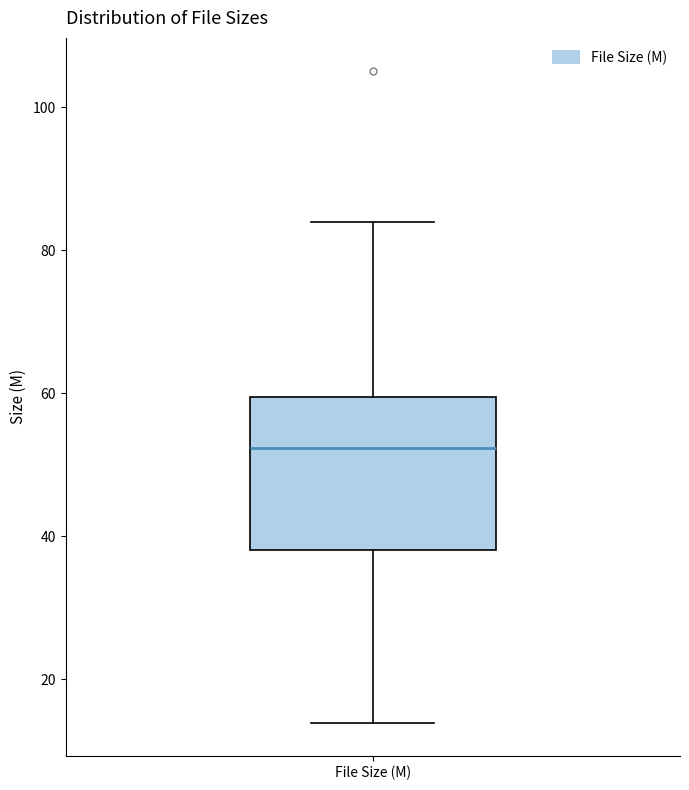

Read this box plot against the y-axis: the position of the median line, the range covered by the box, and the ends of both whiskers. The values are not printed on the chart, so give them approximately, as read against the axis.

median 52, box 38 to 60, whiskers 14 to 84